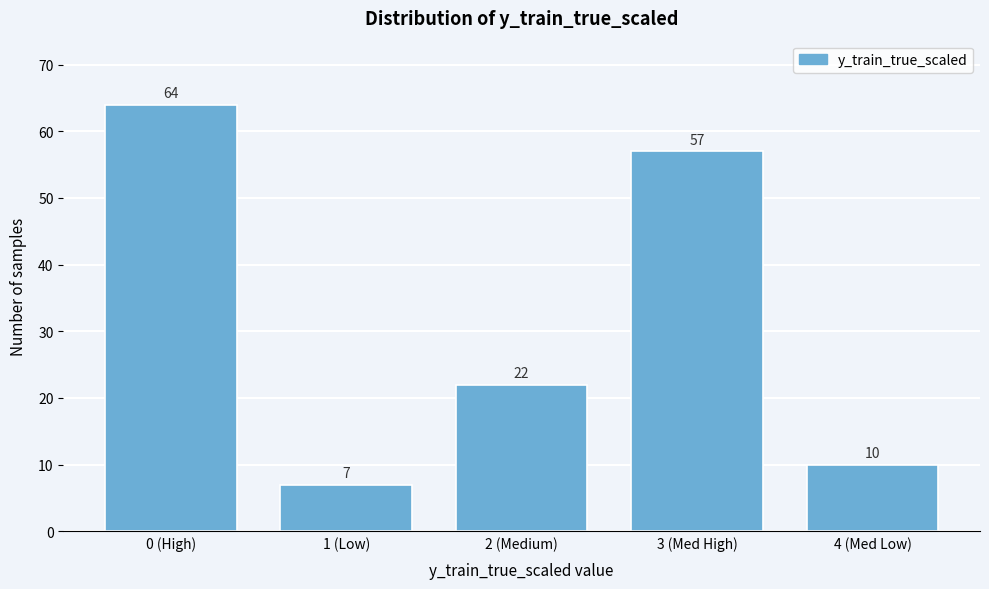

Reading left to right, list all the values displayed in this chart.

64	7	22	57	10